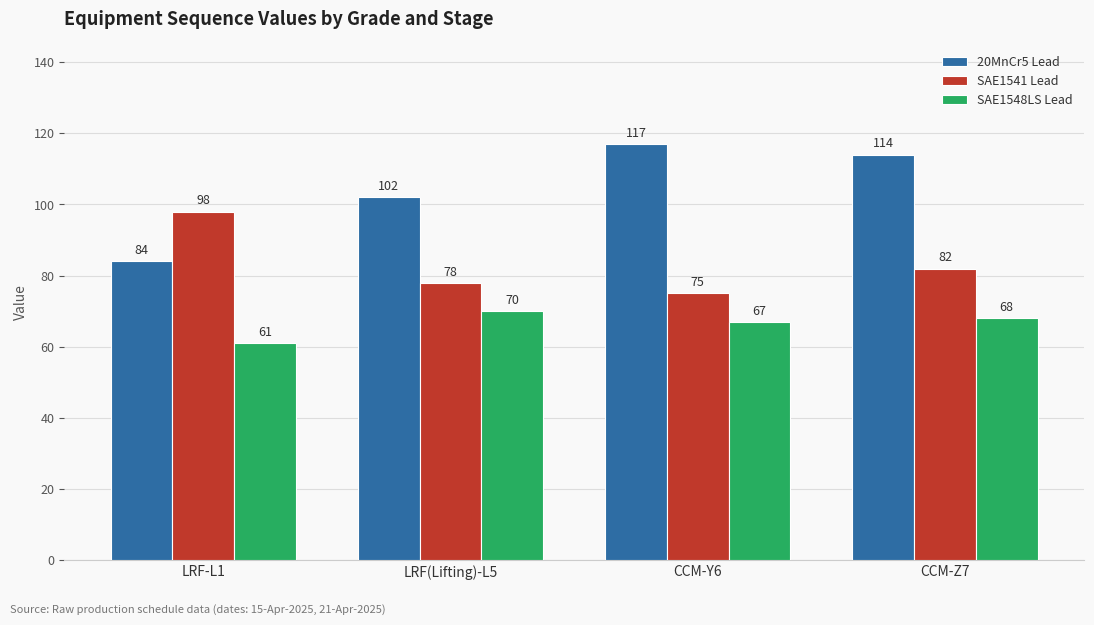

What is the label of the 3rd bar from the right?

LRF(Lifting)-L5